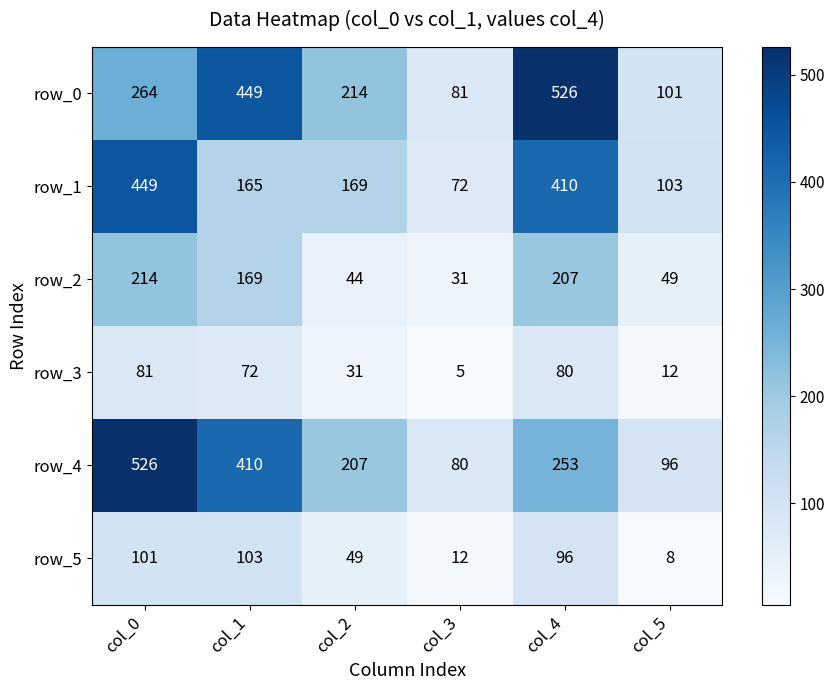

What is the sum of the row_3 values at col_1 and col_3?

77